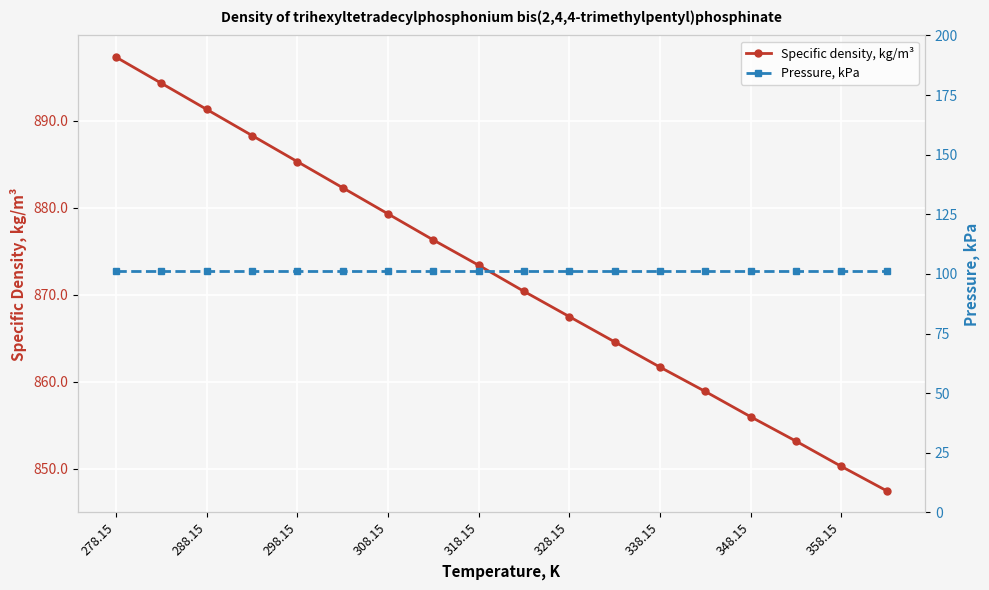

Which category has the highest value in the Specific density, kg/m³ series?

278.15